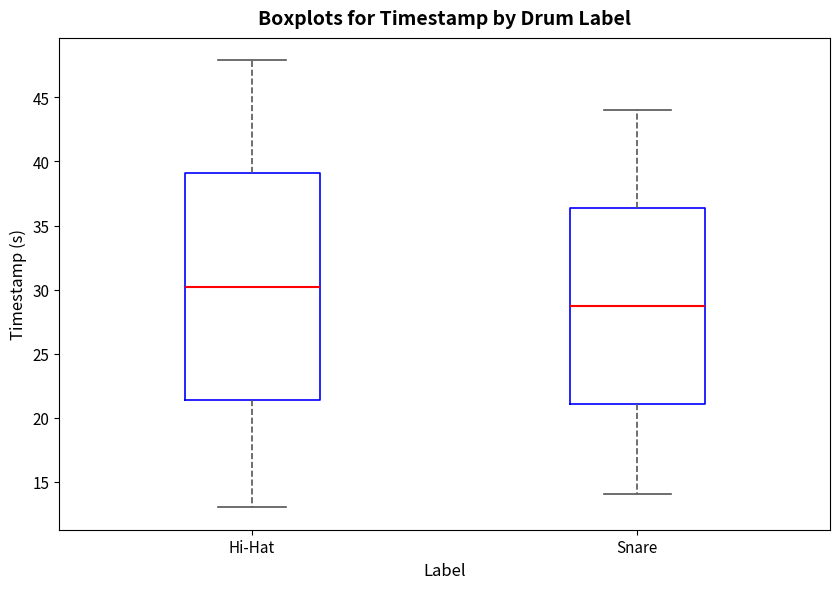

Reading left to right, transcribe this box plot: for each box, give where its median line is, the range the box spans, and where its two whiskers end, as read against the y-axis. The values are not printed on the chart, so give them approximately, as read against the axis.

Hi-Hat: median 30.0, box 21.5 to 39.0, whiskers 13.0 to 48.0
Snare: median 28.5, box 21.0 to 36.5, whiskers 14.0 to 44.0